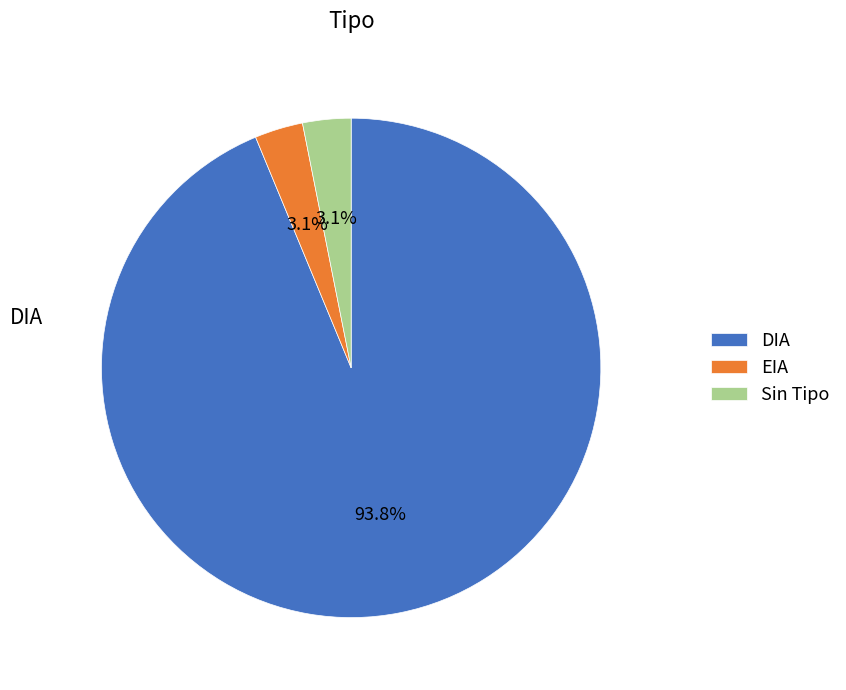

What percentage is the EIA slice, to the nearest percent?

3%